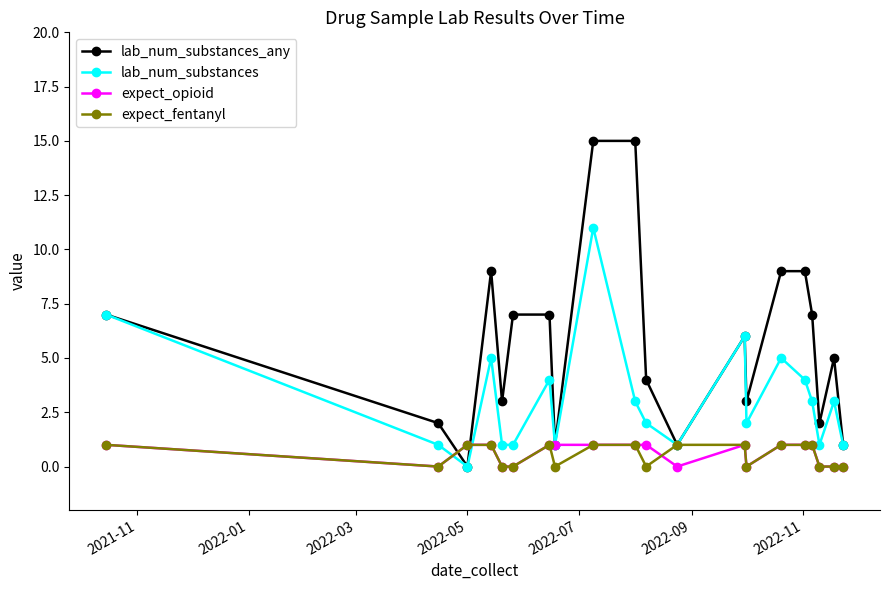

How many interior local peaks does the lab_num_substances series have?

6